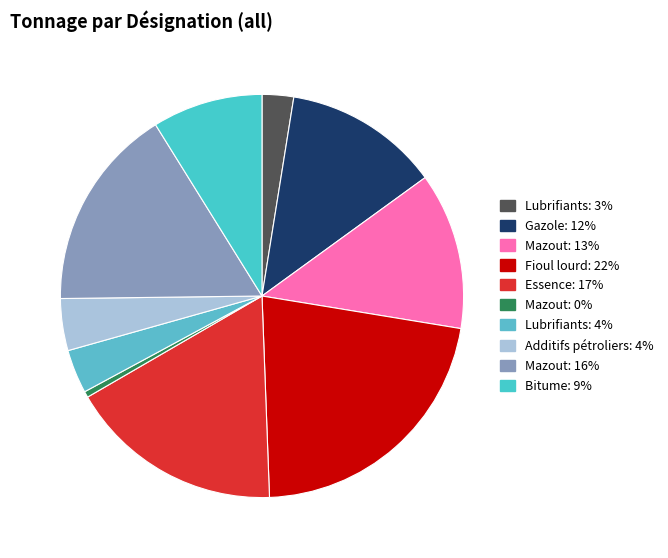

Count the number of slices in the pie.

10